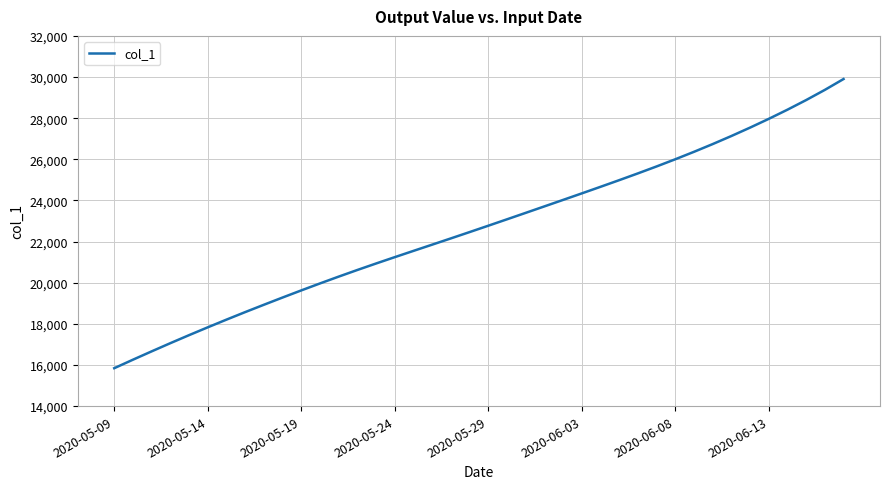

What is the minimum value shown in the chart?

15842.6